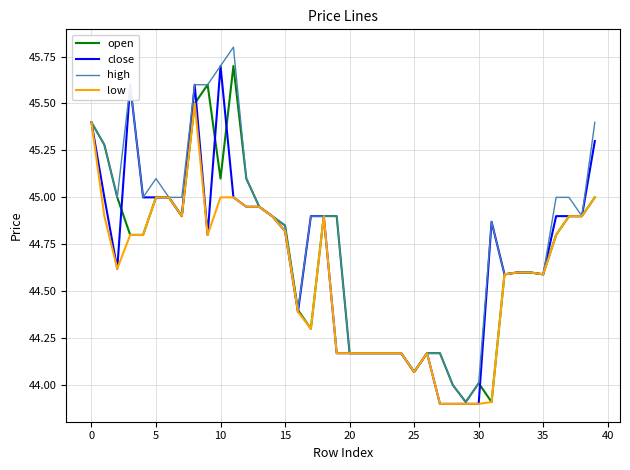

What is the difference between the second highest and second lowest values in the low series?

1.5